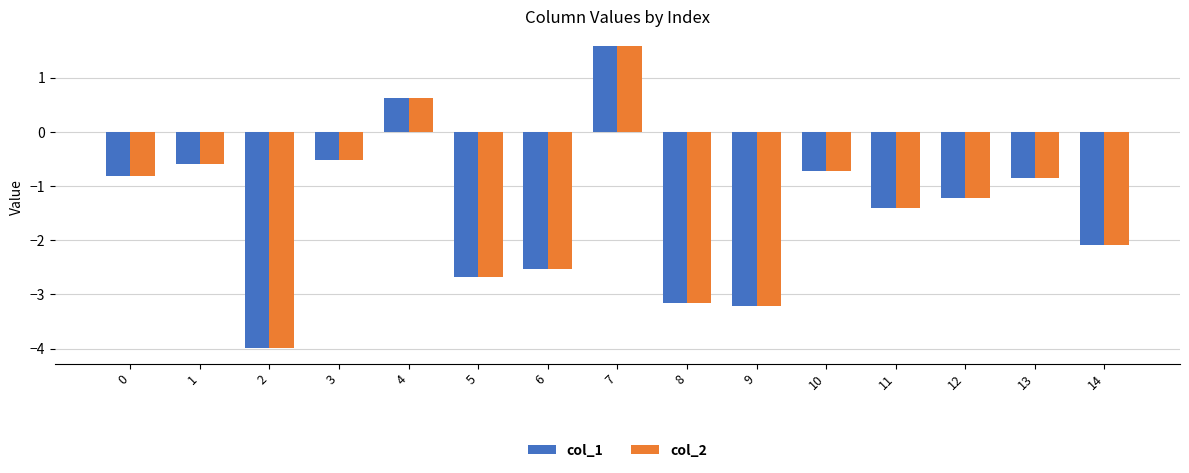

At how many categories does at least one series exceed -2?

9